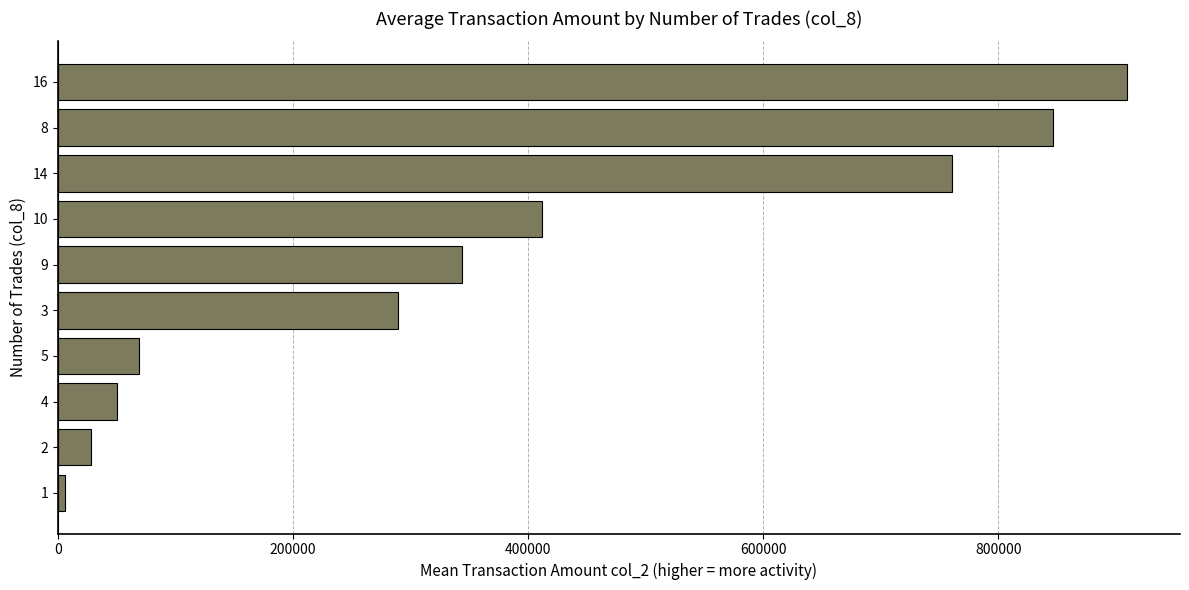

Count the number of data series in this chart.

1